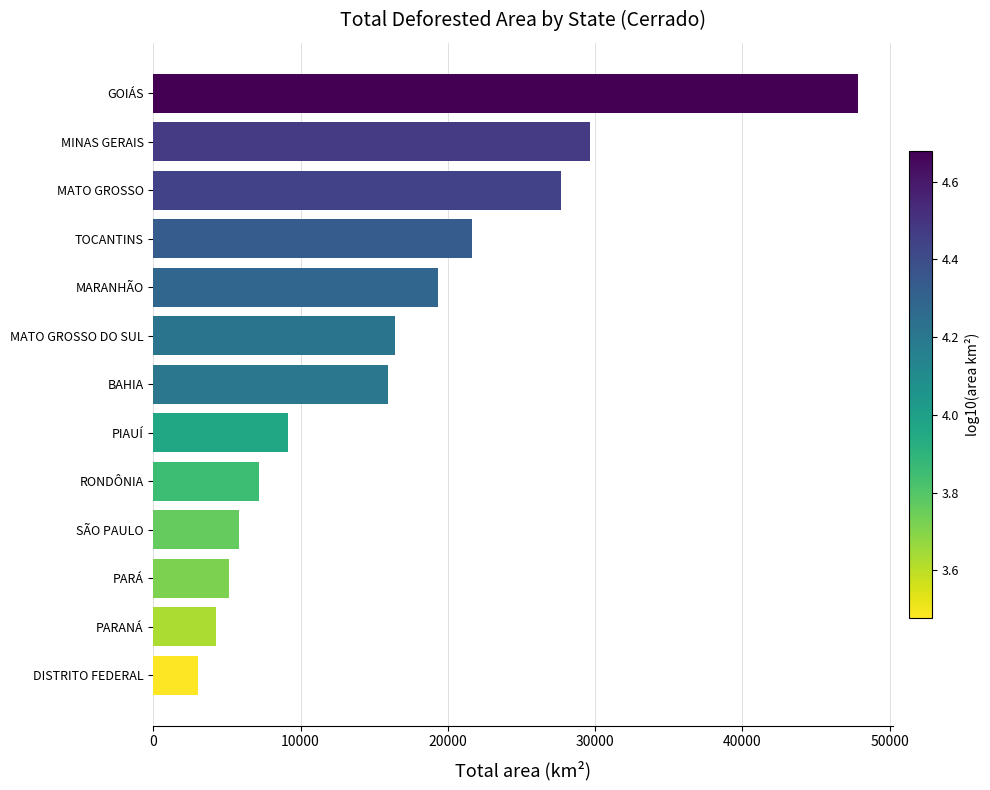

Is it true that the value at RONDÔNIA is 9462.9?

False